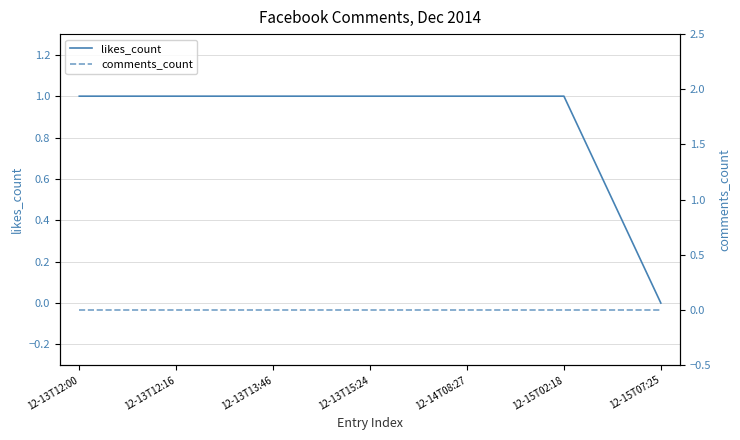

List the labels in order of likes_count value, smallest first.

12-15T07:25, 12-13T12:00, 12-13T12:16, 12-13T13:46, 12-13T15:24, 12-14T08:27, 12-15T02:18